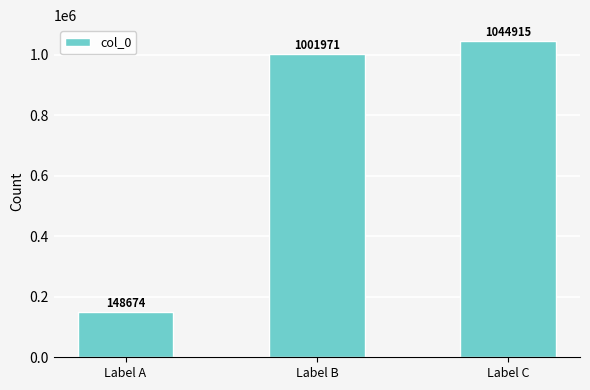

Does the chart contain stacked bars?

No